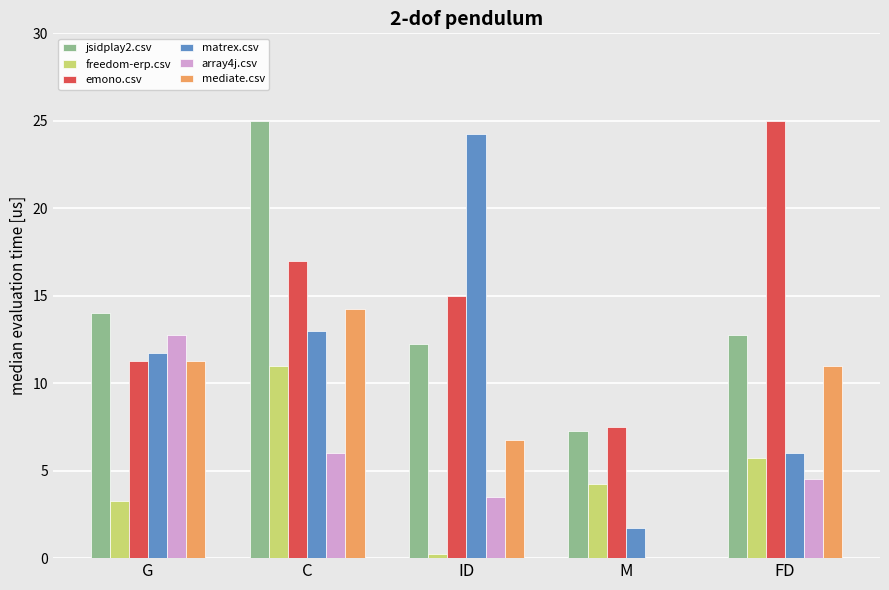

At which label is array4j.csv closest to 6?

C